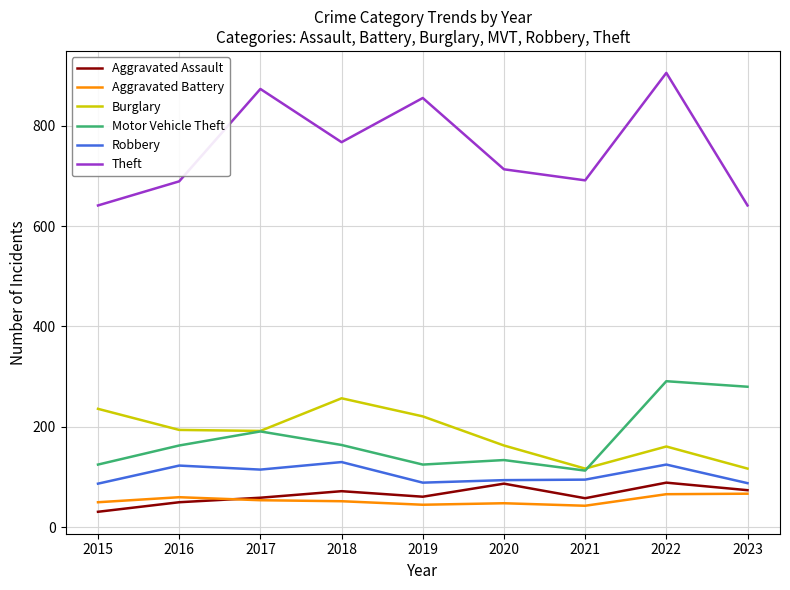

What is the average value of the Aggravated Battery series?

54